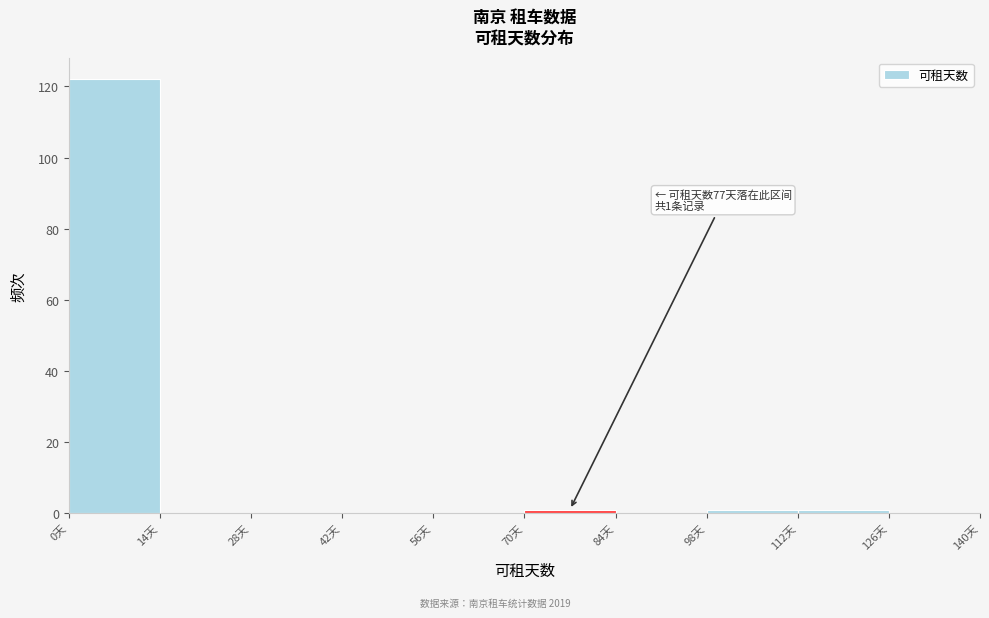

Over which range of the x-axis is the bar tallest?

0 to 14